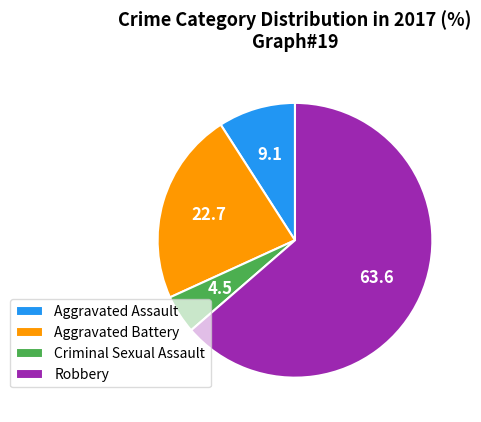

Is it true that Robbery is 64% of the pie?

True